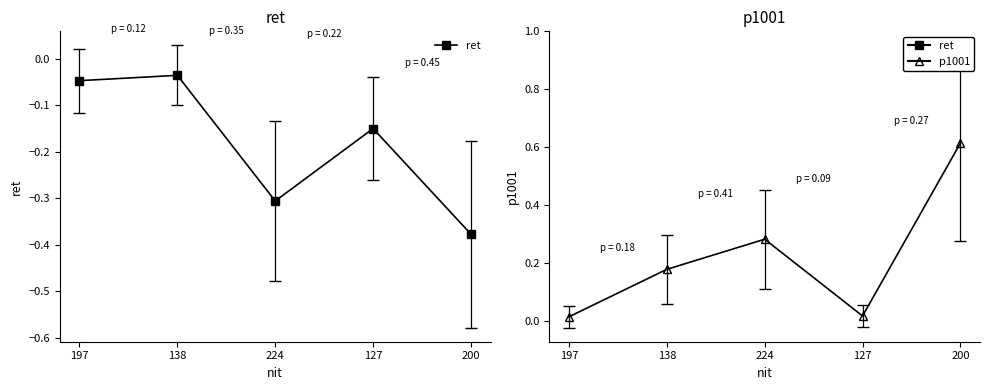

Reading left to right, extract all data points from this chart.

ret: -0.0	-0.0	-0.3	-0.2	-0.4
p1001: 0.0	0.2	0.3	0.0	0.6